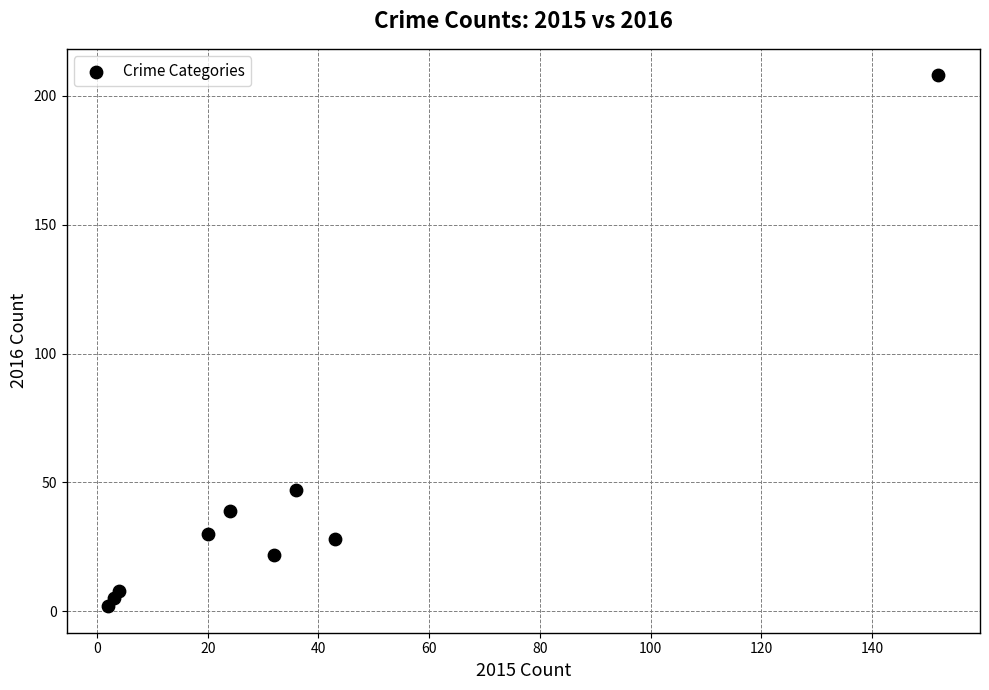

What Y value in the scatter plot is closest to 105?

47